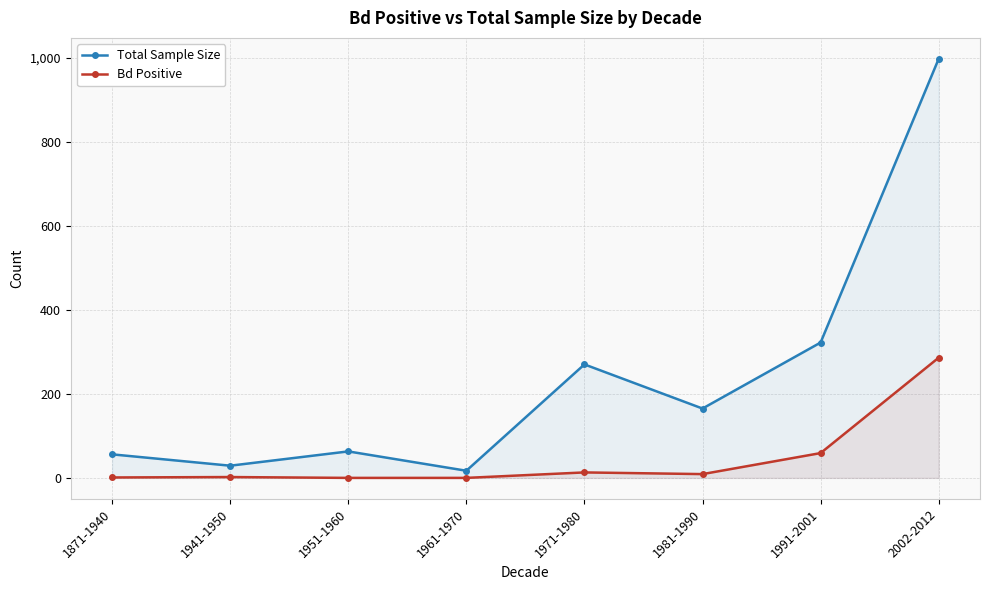

What is the average value of the Total Sample Size series?

240